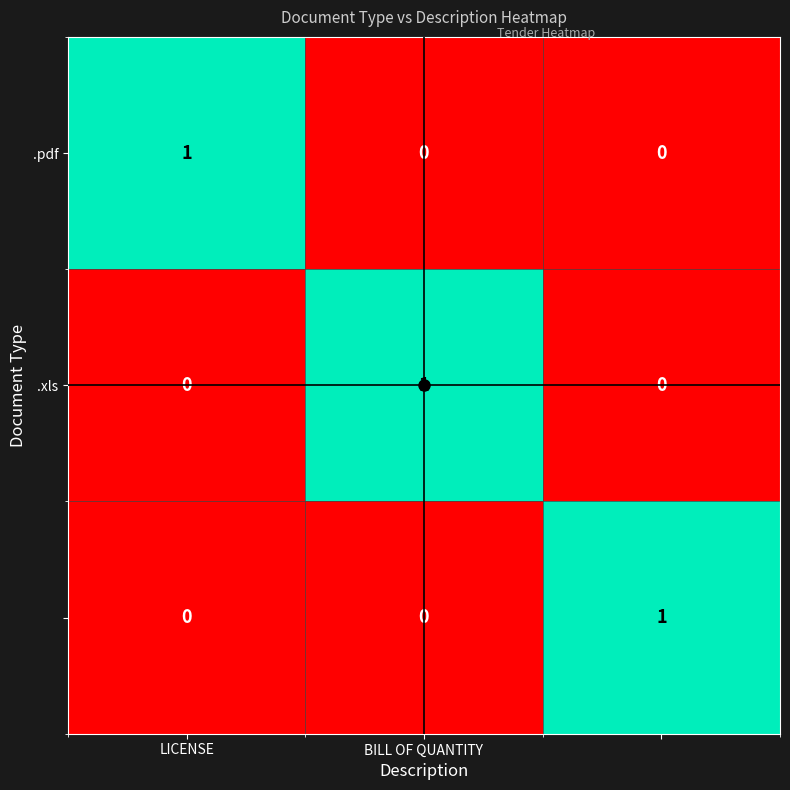

At how many categories does at least one series exceed 0?

3